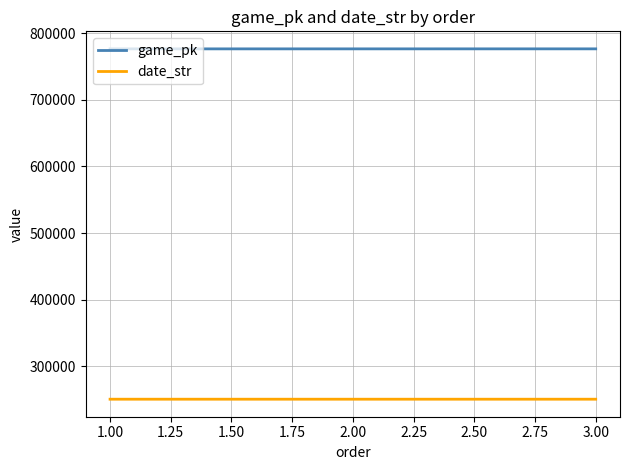

The value of date_str at 3.00 is 250903. True or false?

True